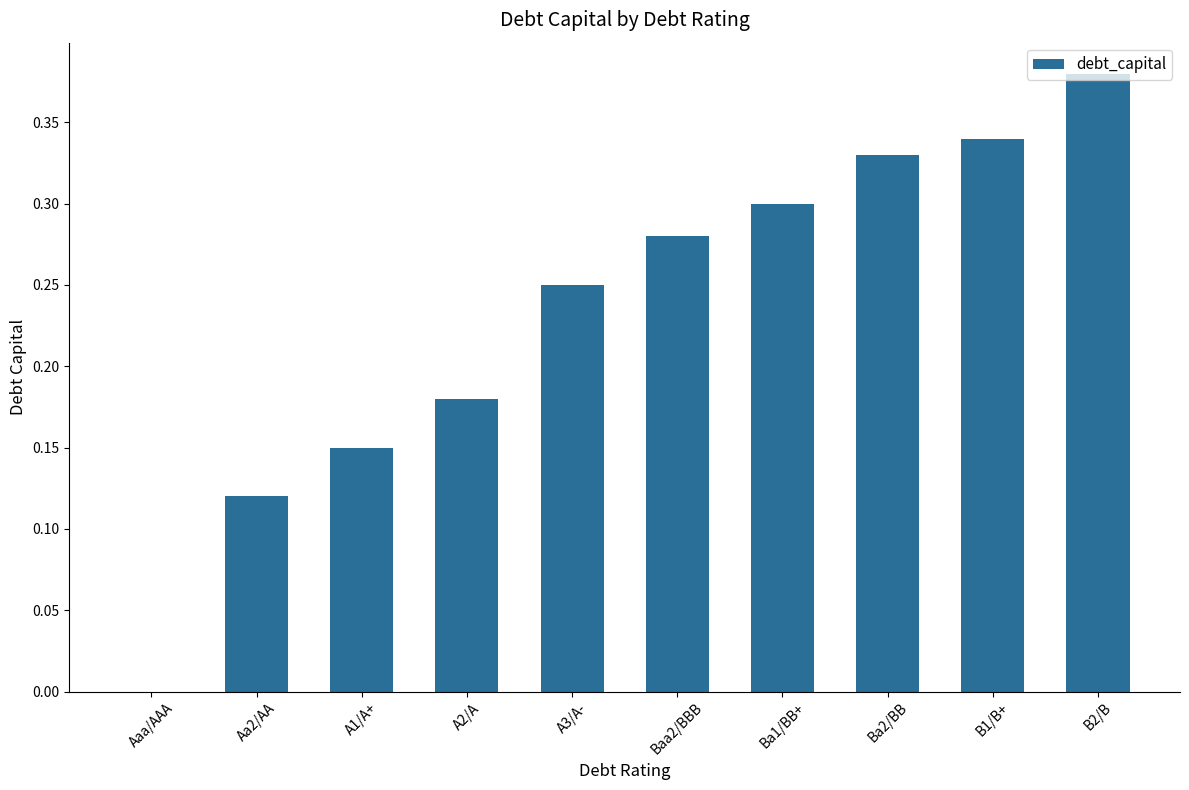

How many values are between 0 and 1?

10